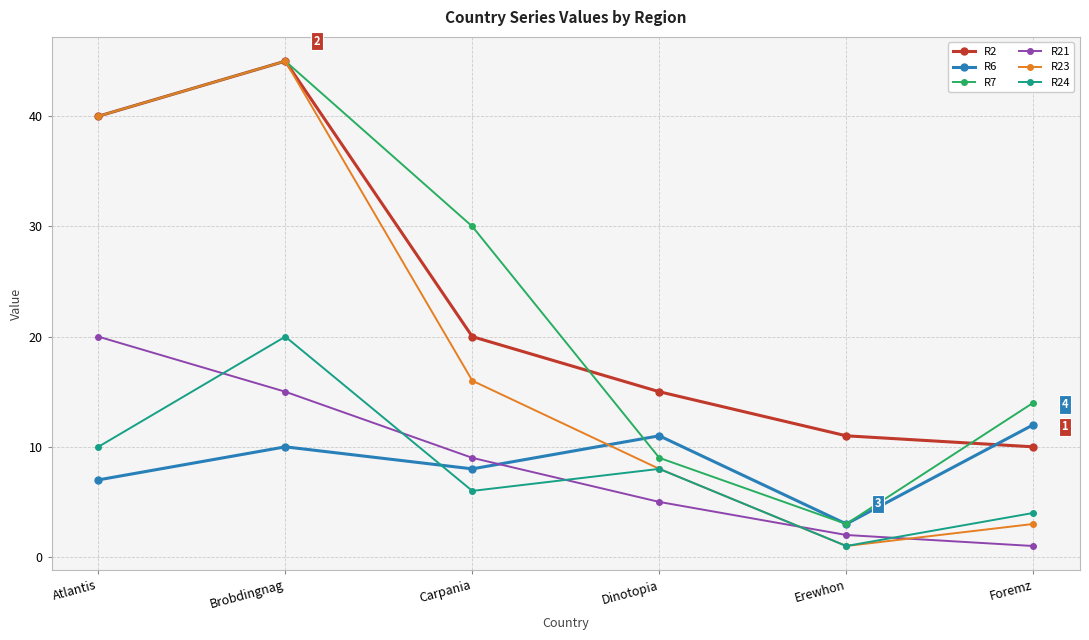

True or false: R6 has more than 2 interior local peaks.

False